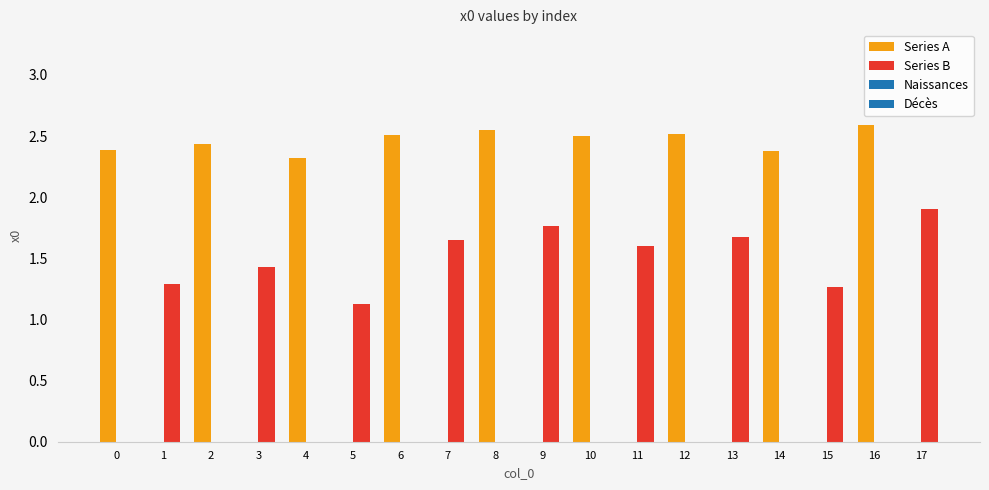

Reading left to right, what are all the values shown in this chart?

2.4	1.3	2.4	1.4	2.3	1.1	2.5	1.7	2.6	1.8	2.5	1.6	2.5	1.7	2.4	1.3	2.6	1.9